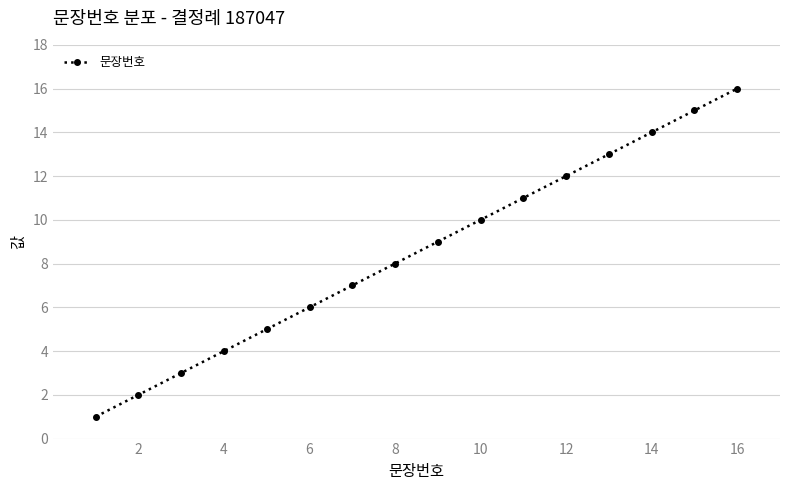

Count the number of data series in this chart.

1